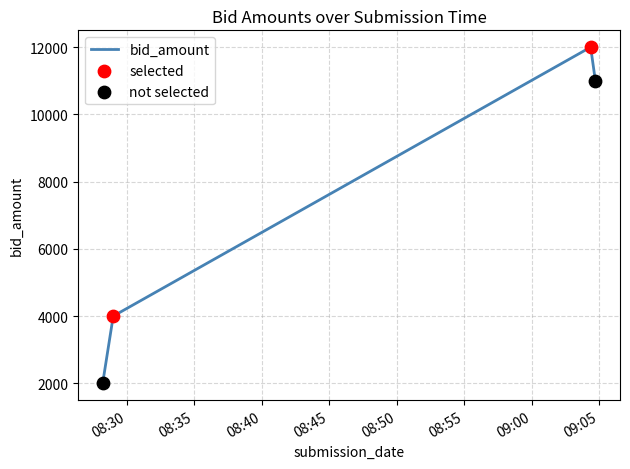

How many interior local peaks (higher than both neighbors) does the data have?

1